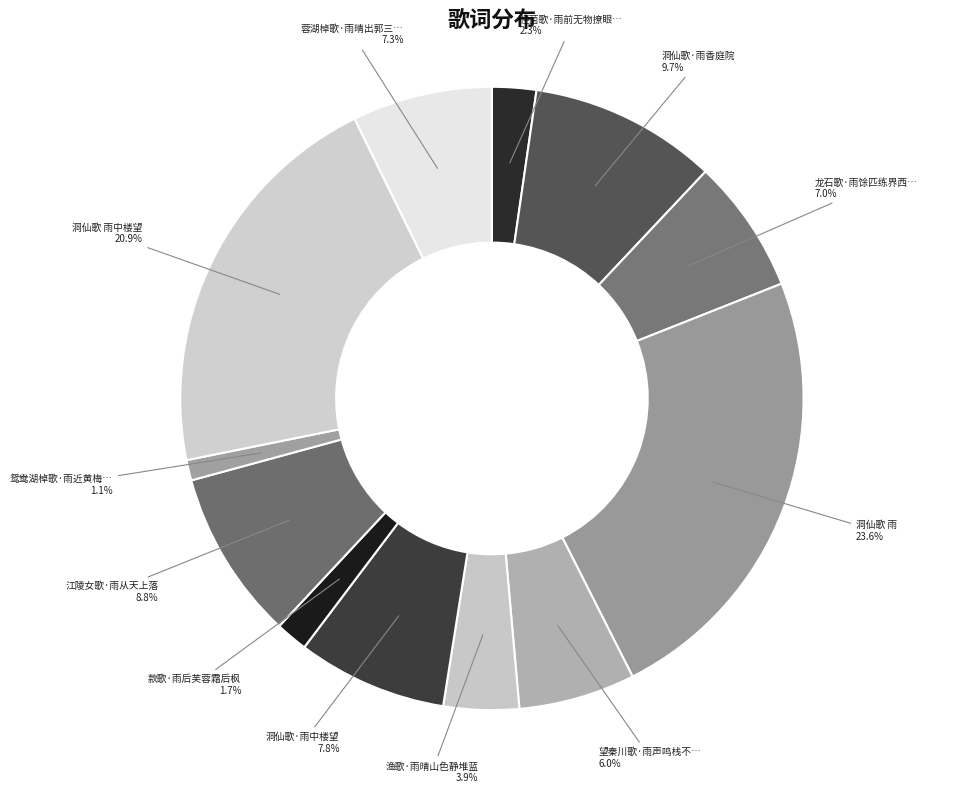

How many slices are in this pie chart?

12